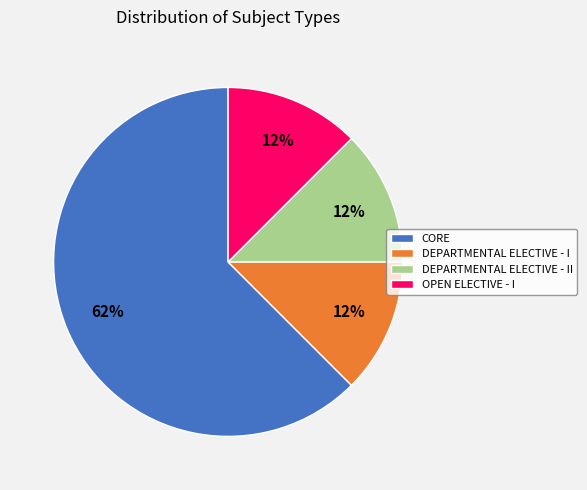

Is the sum of DEPARTMENTAL ELECTIVE - II and CORE greater than half?

Yes